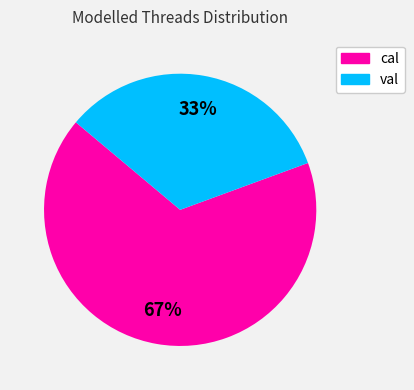

Do val and cal together represent more than half of the pie?

Yes